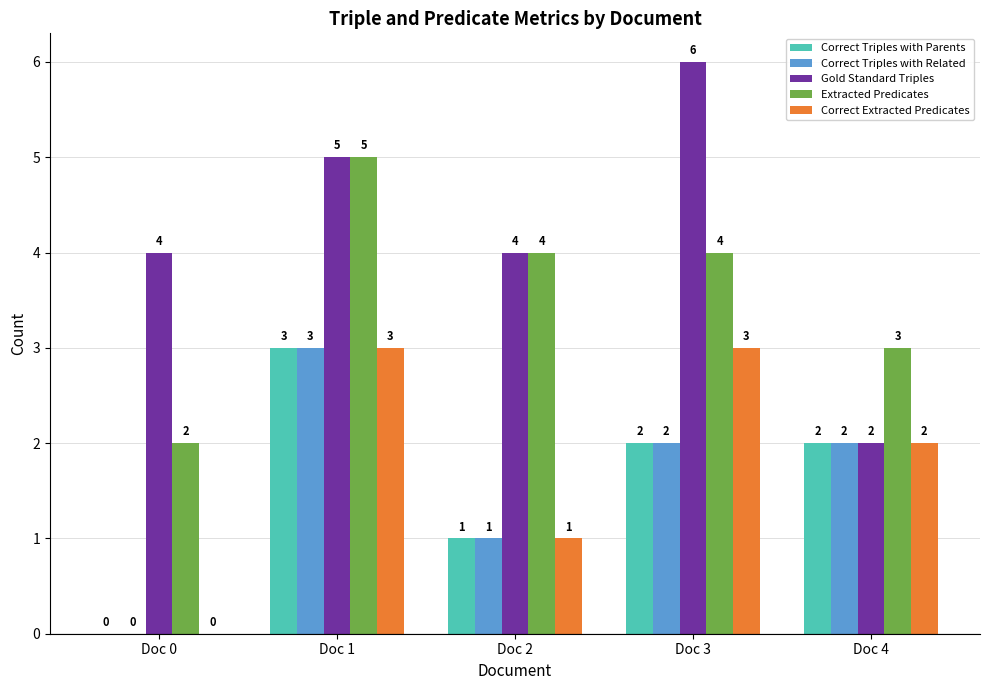

How many Correct Triples with Parents values are between 1 and 2?

3